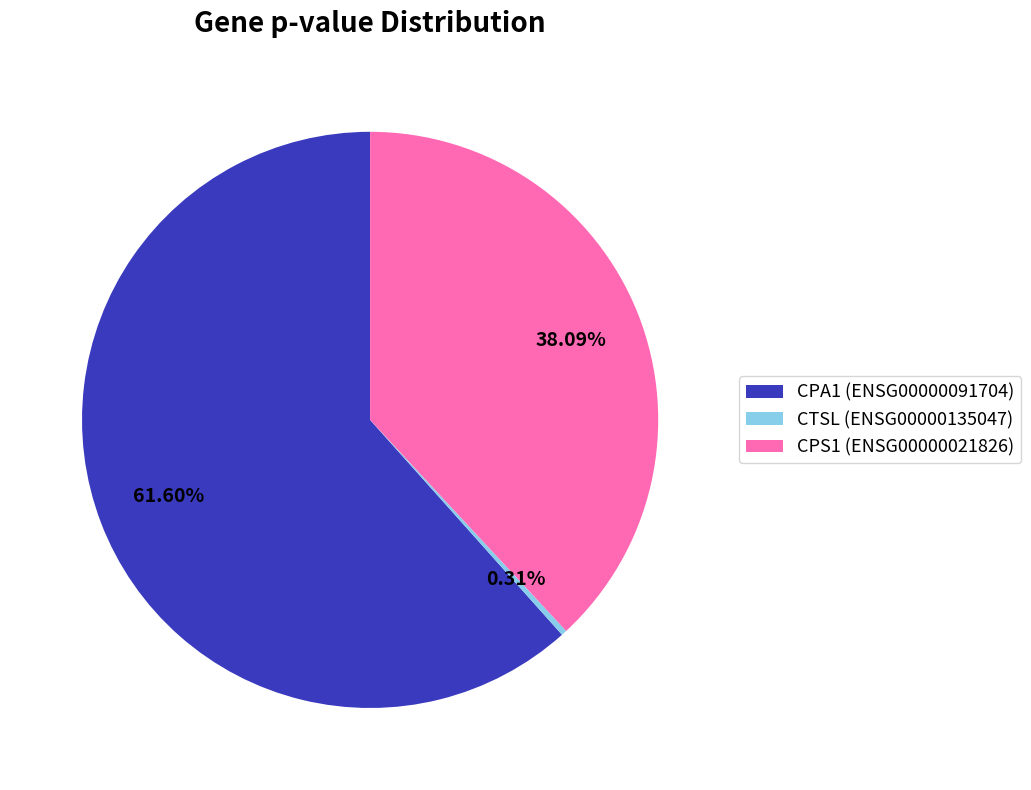

What is the smallest slice in the pie chart?

CTSL